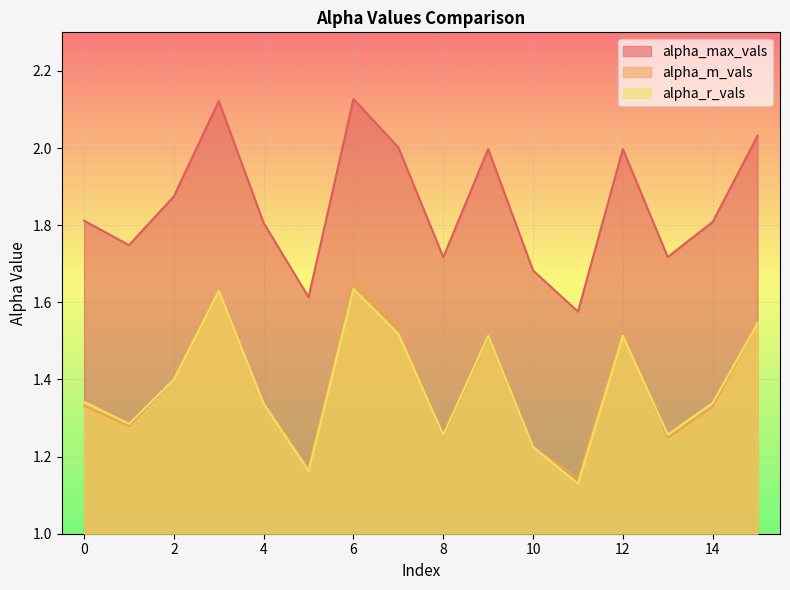

True or false: alpha_m_vals and alpha_max_vals intersect in this chart.

False